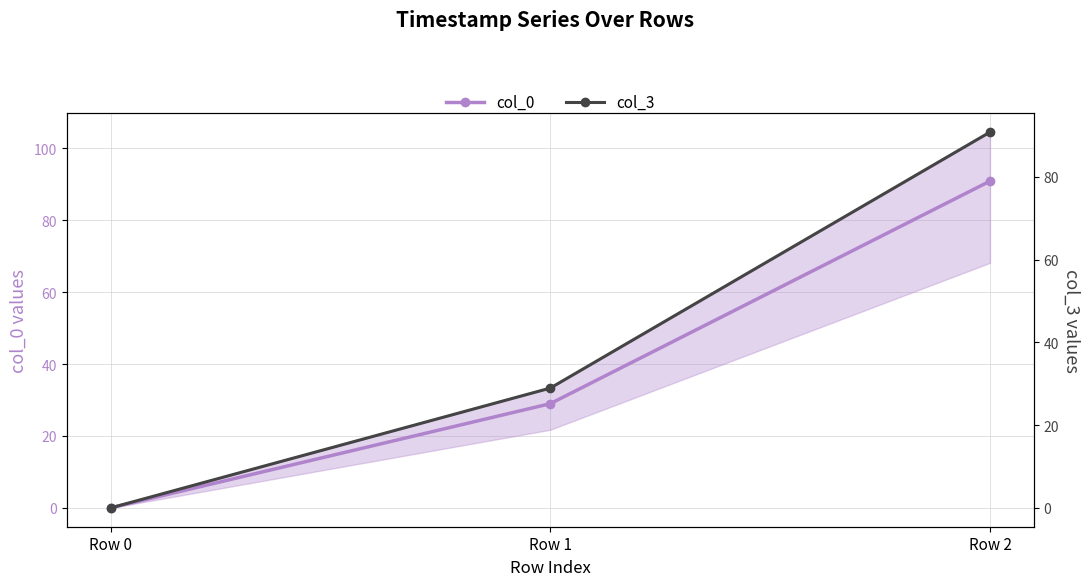

What is the difference between the col_0 values at Row 2 and Row 0?

90.9